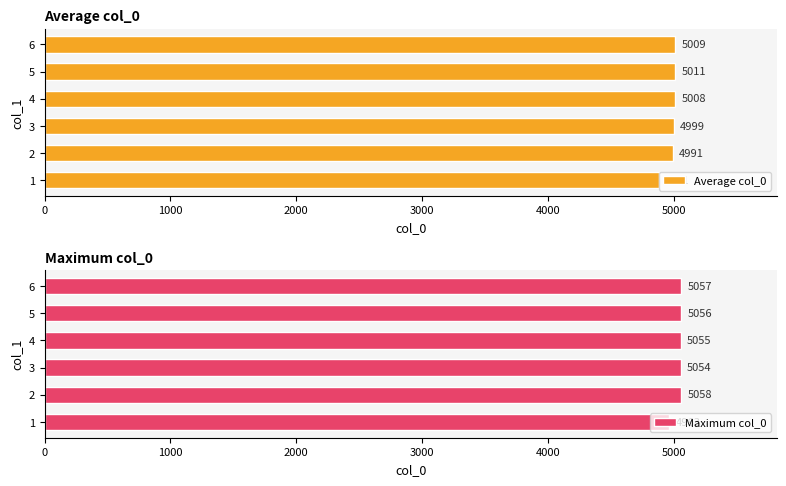

Which series has the largest total across all categories?

Maximum col_0